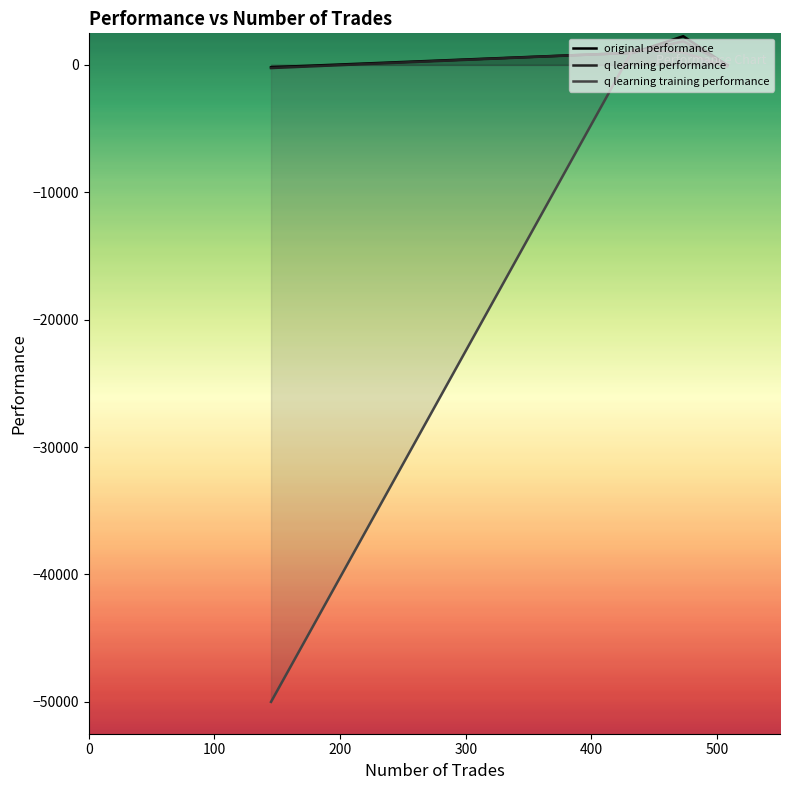

Reading left to right, list all the values displayed in this chart.

original performance: 950.0	-30.2	2252.6	-185.3
q learning performance: 951.2	15.4	1861.3	-246.9
q learning training performance: 1218.1	-124.4	974.1	-50000.0